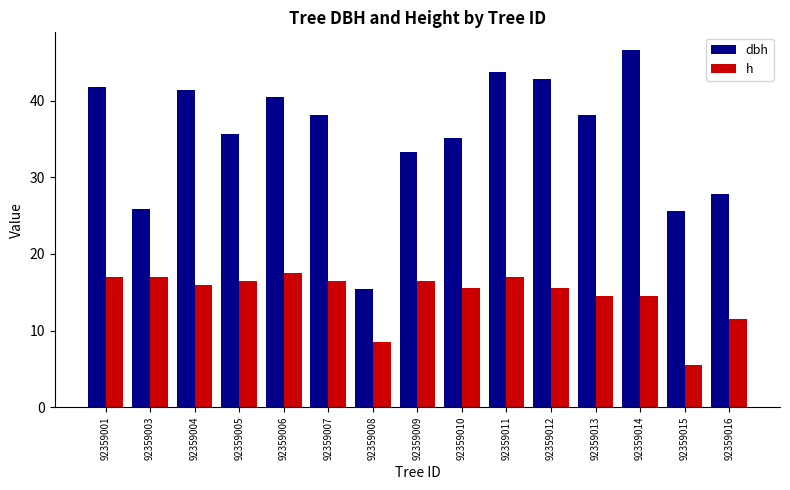

What is the sum of the dbh values at 92359006 and 92359014?

87.1